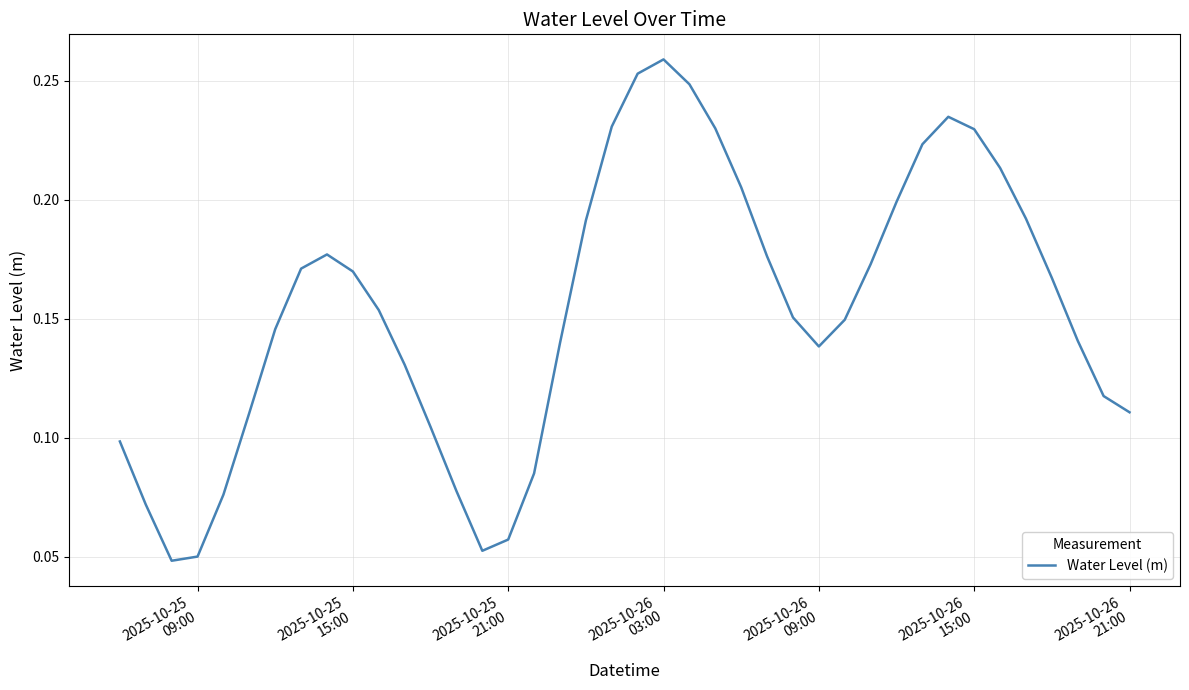

Reading left to right, transcribe all the data shown in this chart.

0.1	0.1	0.0	0.1	0.1	0.1	0.1	0.2	0.2	0.2	0.2	0.1	0.1	0.1	0.1	0.1	0.1	0.1	0.2	0.2	0.3	0.3	0.2	0.2	0.2	0.2	0.2	0.1	0.1	0.2	0.2	0.2	0.2	0.2	0.2	0.2	0.2	0.1	0.1	0.1